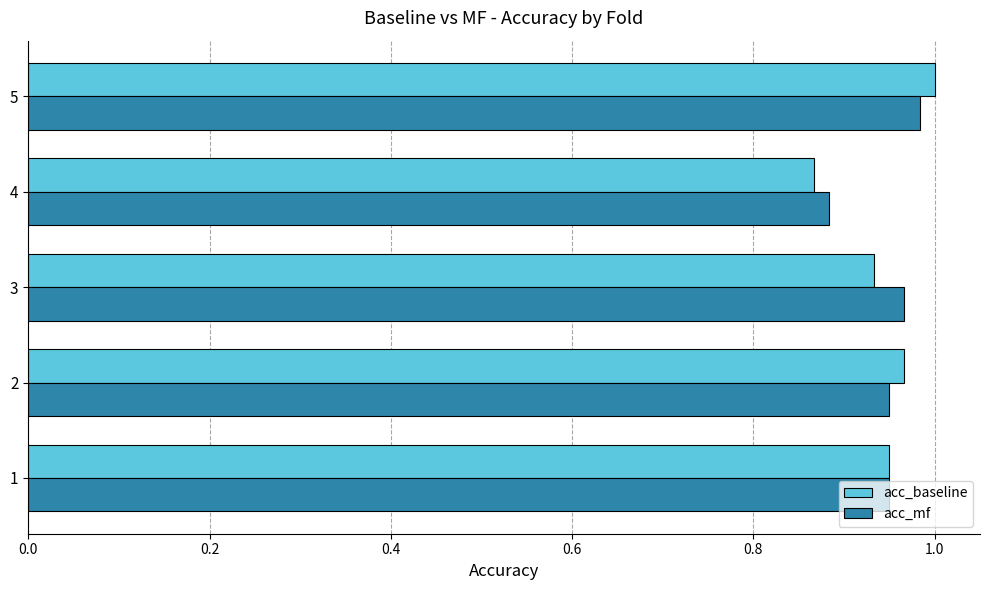

At which label is acc_baseline closest to 0?

4